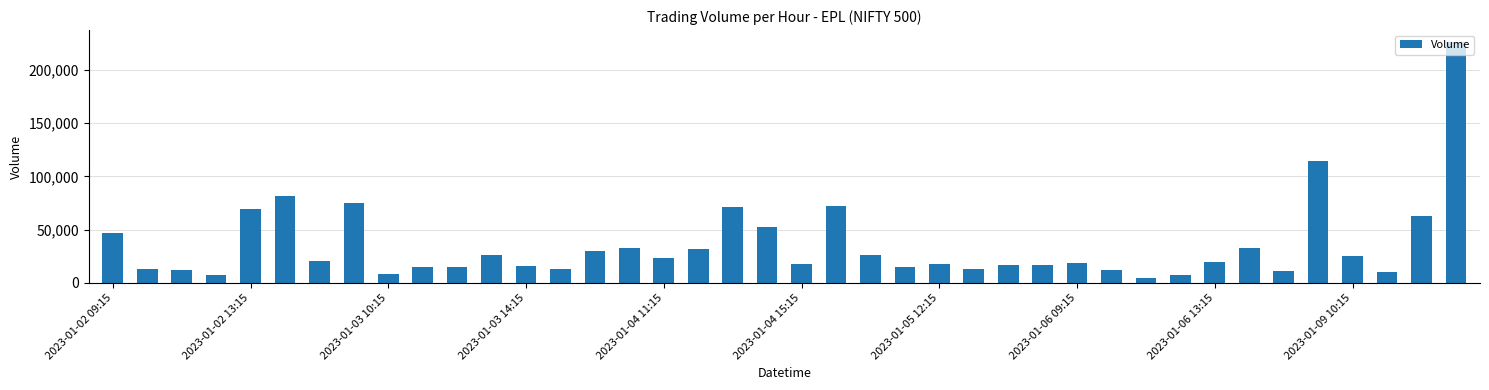

What is the value of the 38th bar from the left?

10487